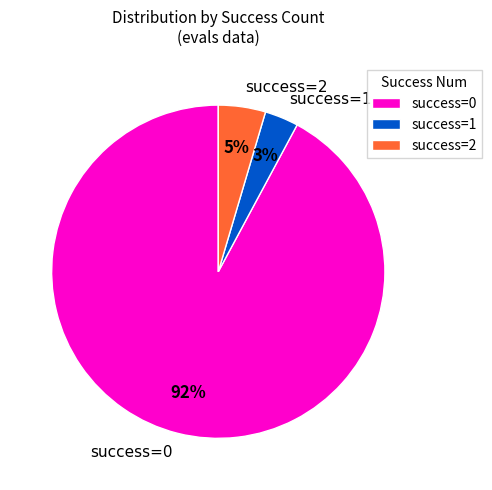

Is the sum of success=2 and success=1 greater than half?

No